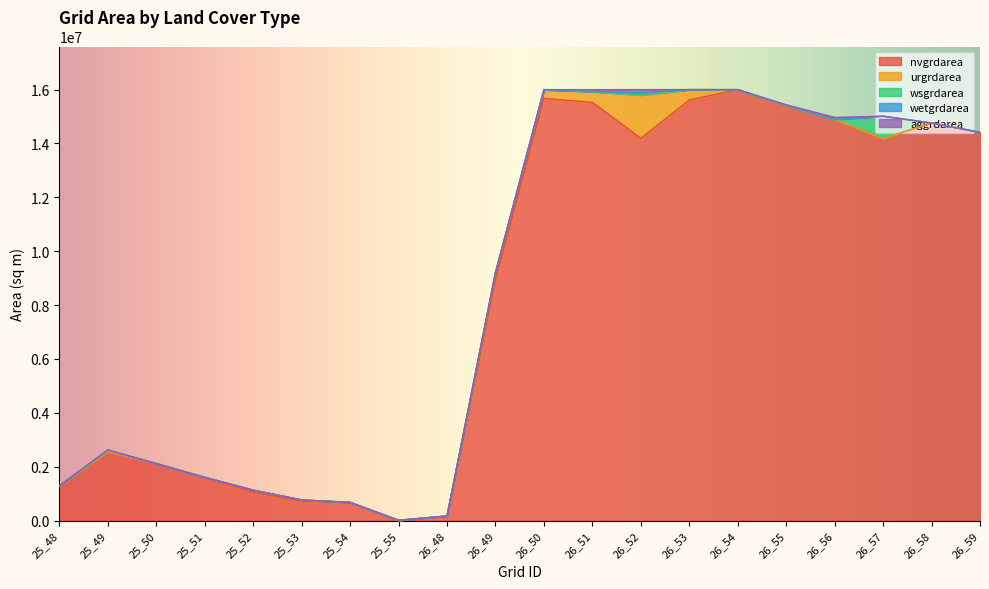

How many distinct data groups are displayed?

5